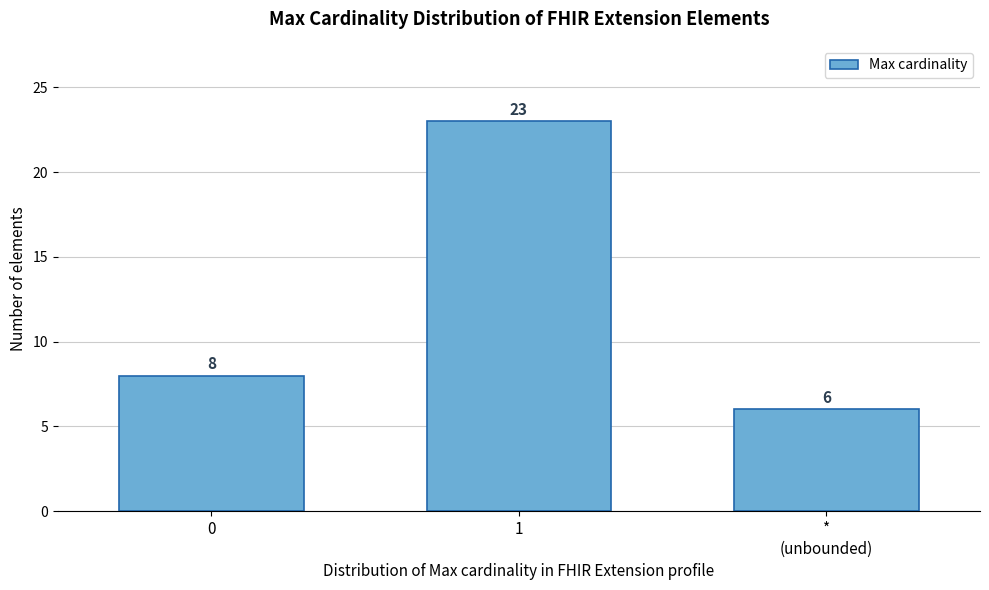

Reading left to right, what are all the values shown in this chart?

8	23	6